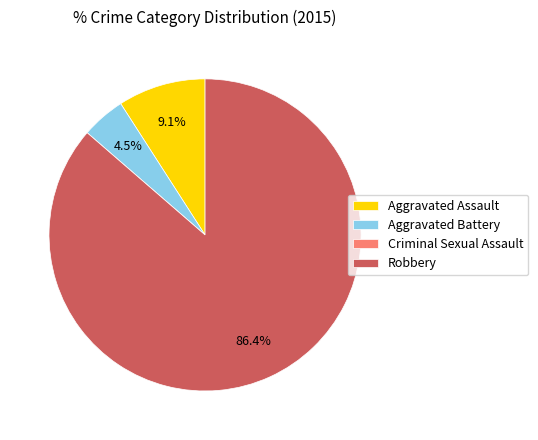

Which category accounts for the majority?

Robbery